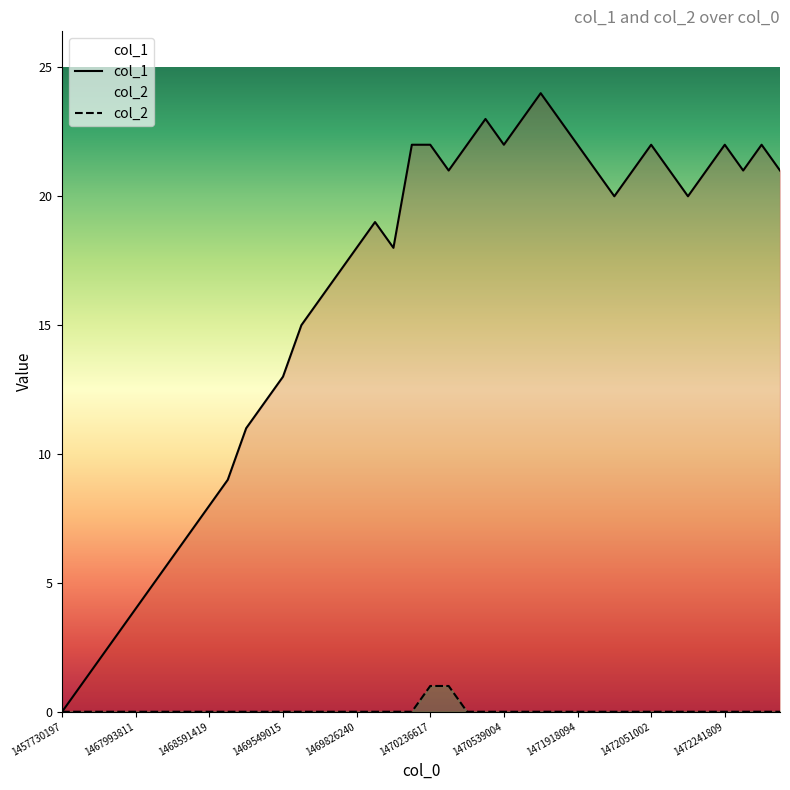

The col_2 series shows 0 at 1470539004. True or false?

True